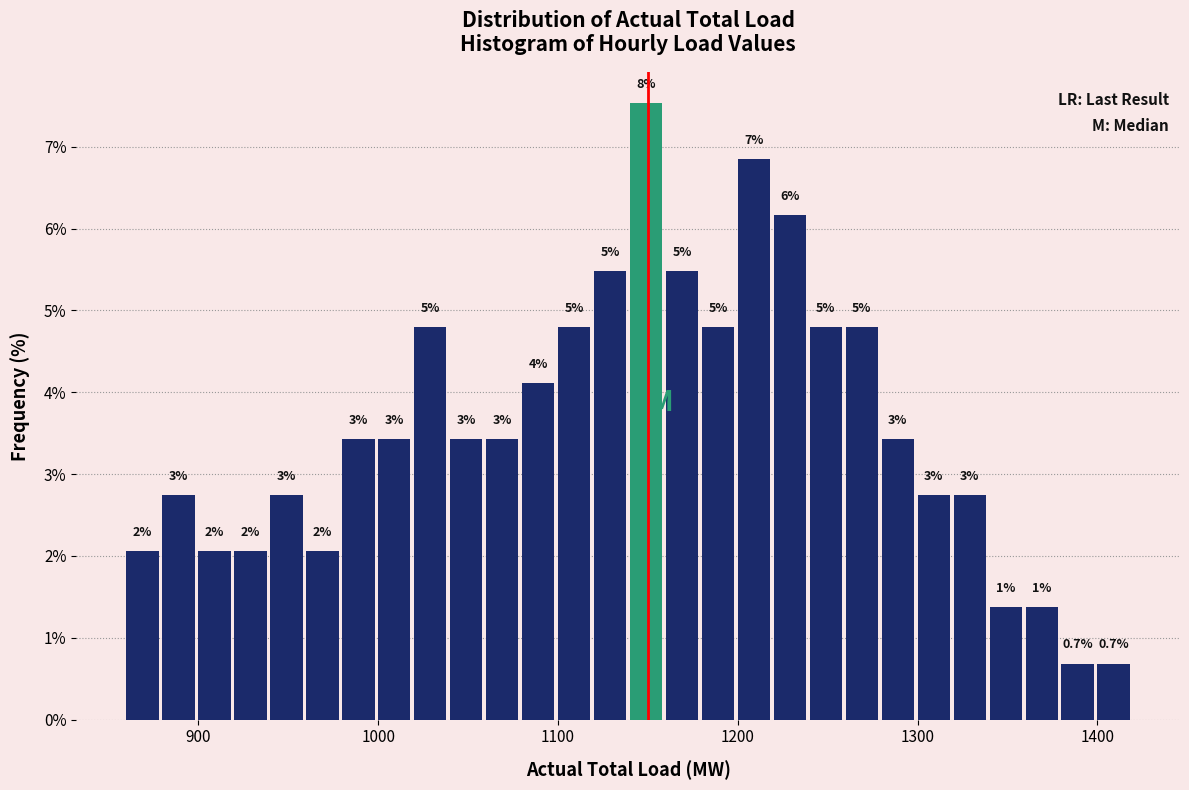

Read against the x-axis, roughly where is the centre of the tallest bar?

1150